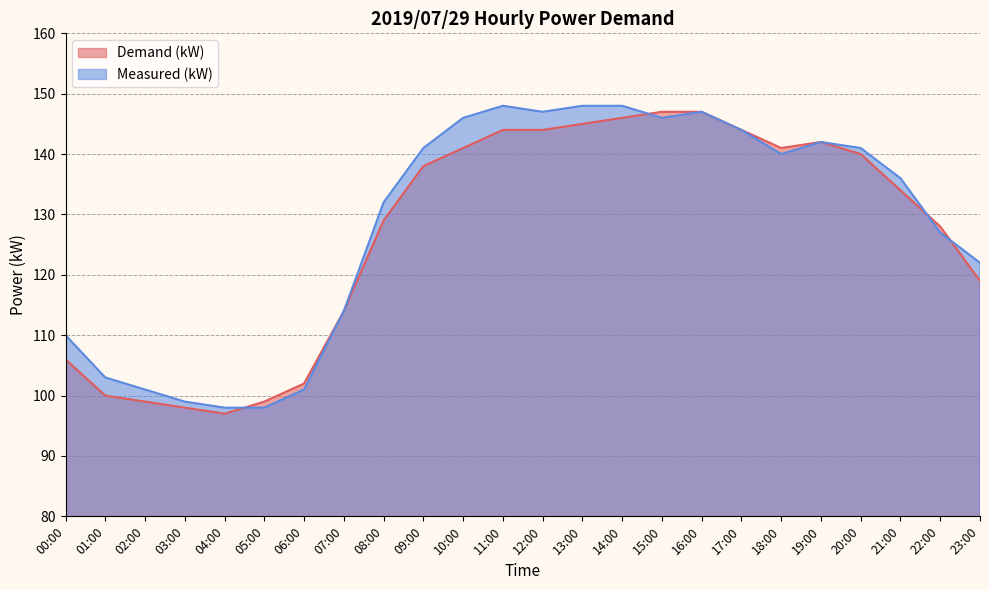

What is the total value across all series at 18:00?

281